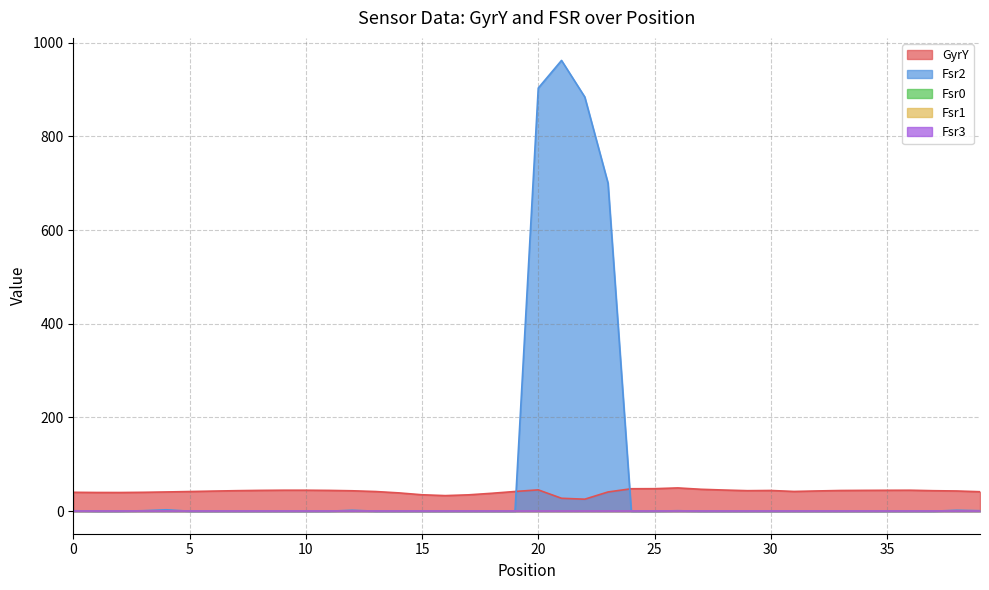

The GyrY series shows 42.1 at 31. True or false?

True